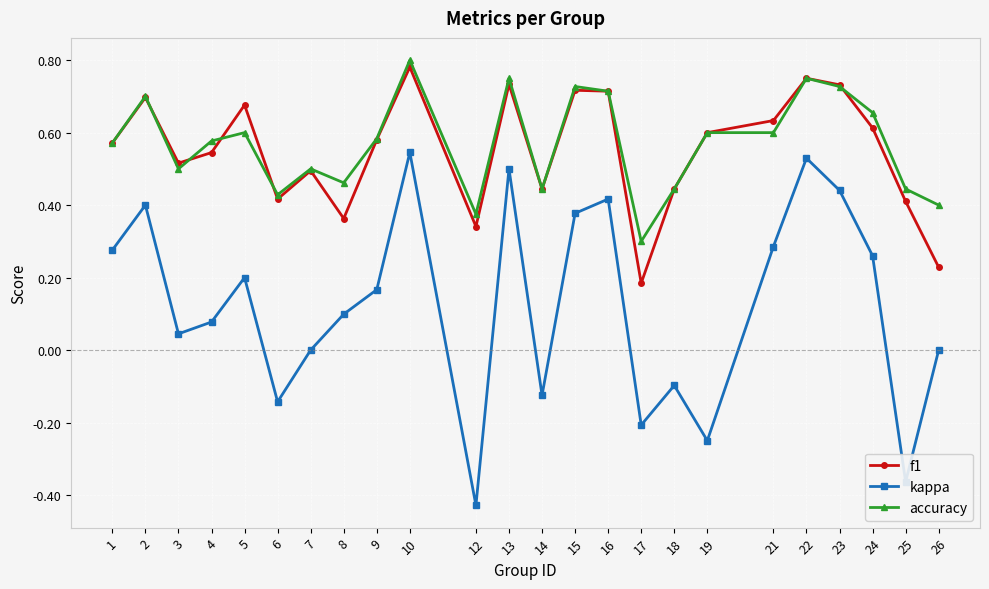

At how many categories does at least one series exceed 0?

24